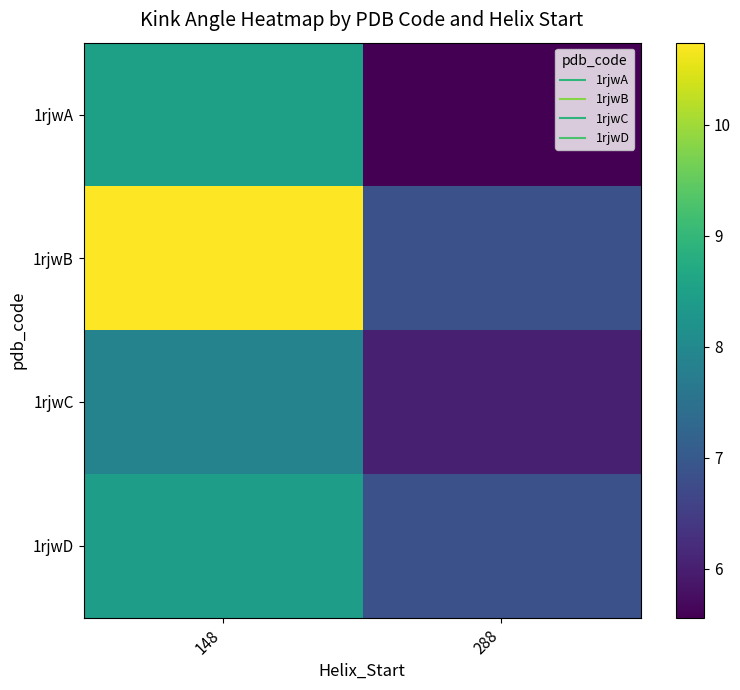

Between 148 and 288, which is larger?

148